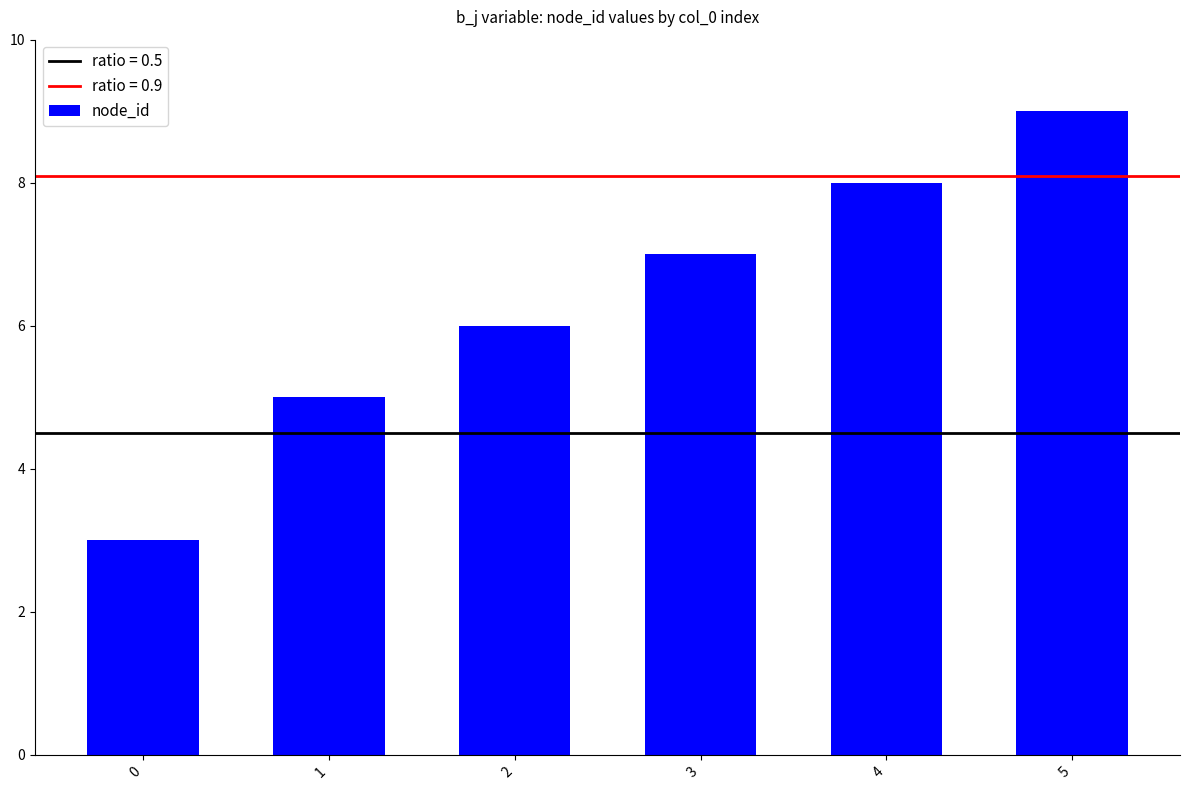

How many bars are there in total?

6